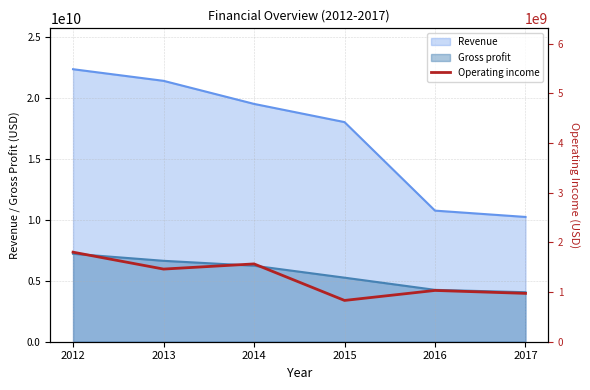

What is the value of the 6th point from the left?

973000000